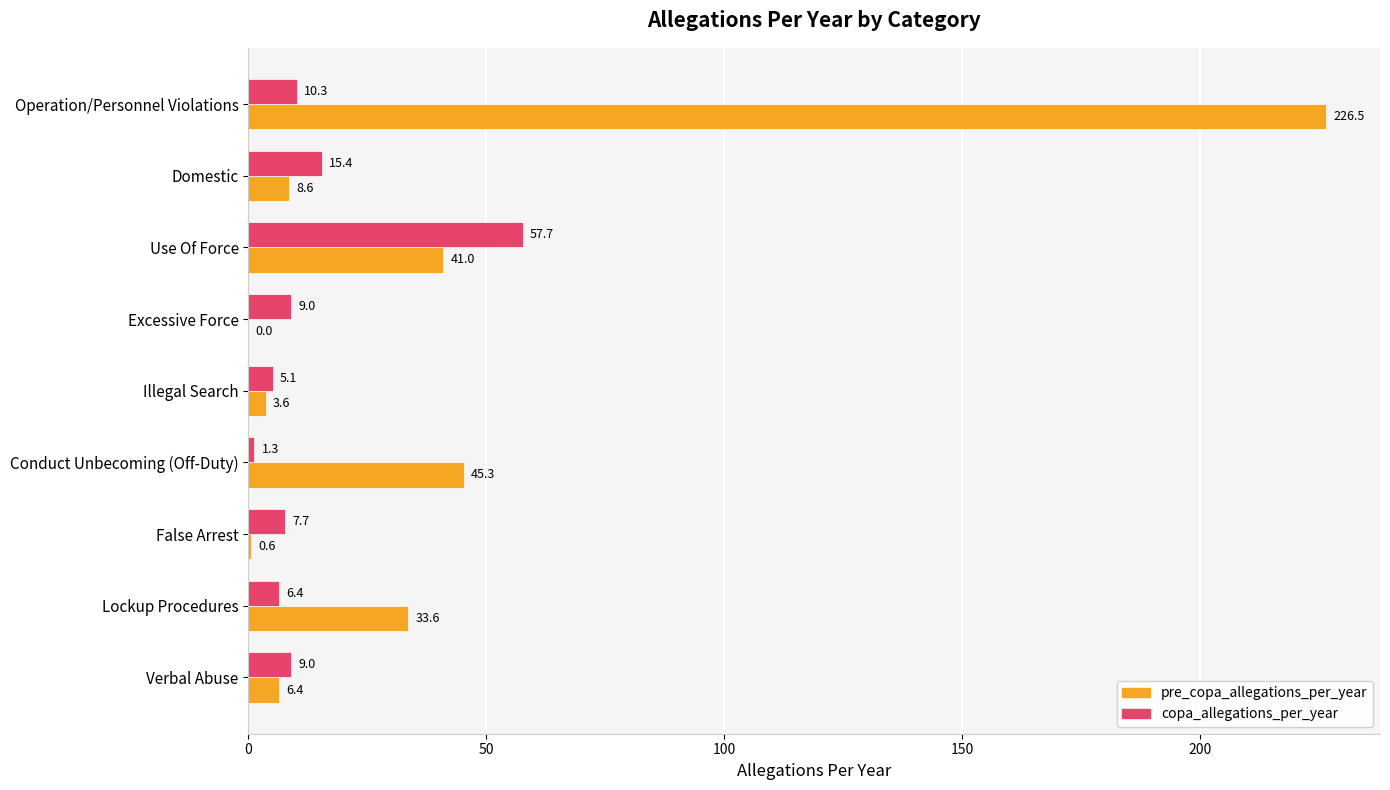

Which label corresponds to the largest value in the chart?

Operation/Personnel Violations